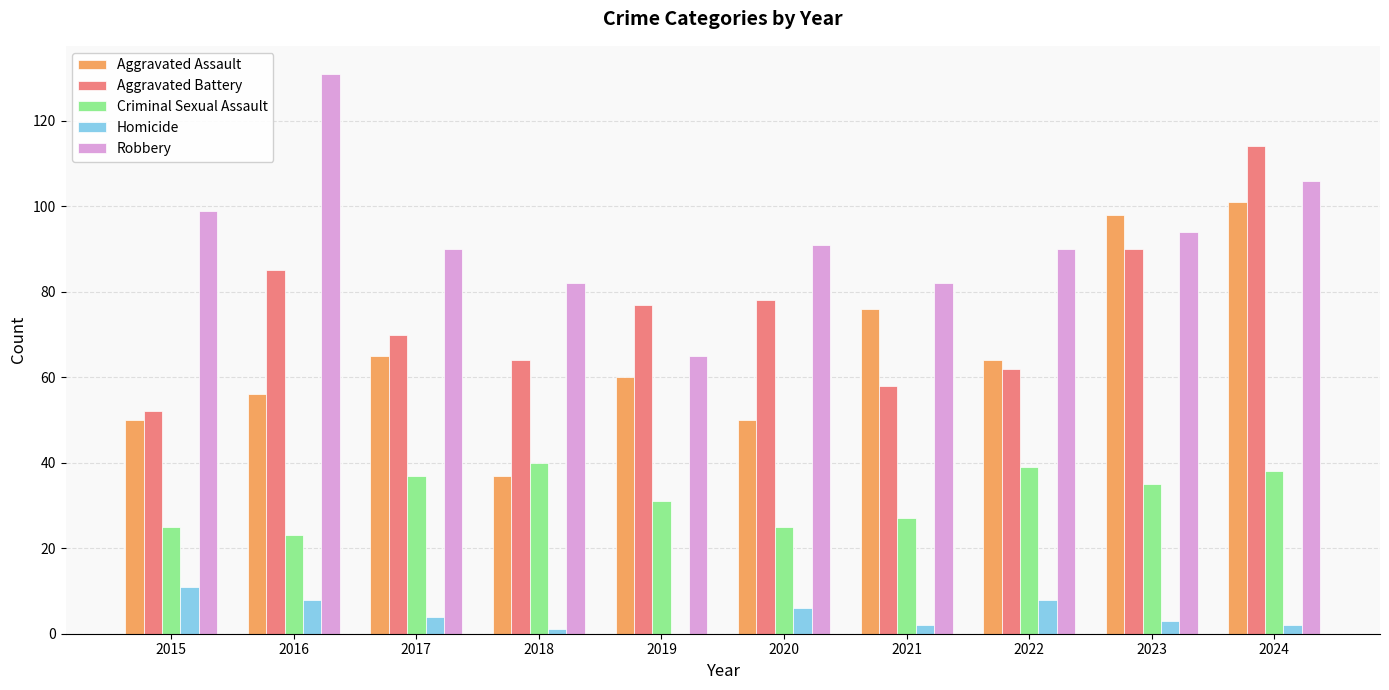

What is the sum of the Aggravated Battery values at 2024 and 2015?

166